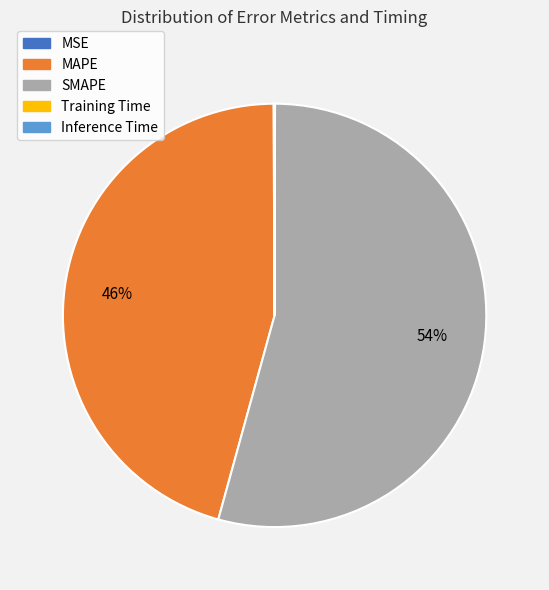

To the nearest percent, what is the difference between the largest and smallest slice percentages?

54%